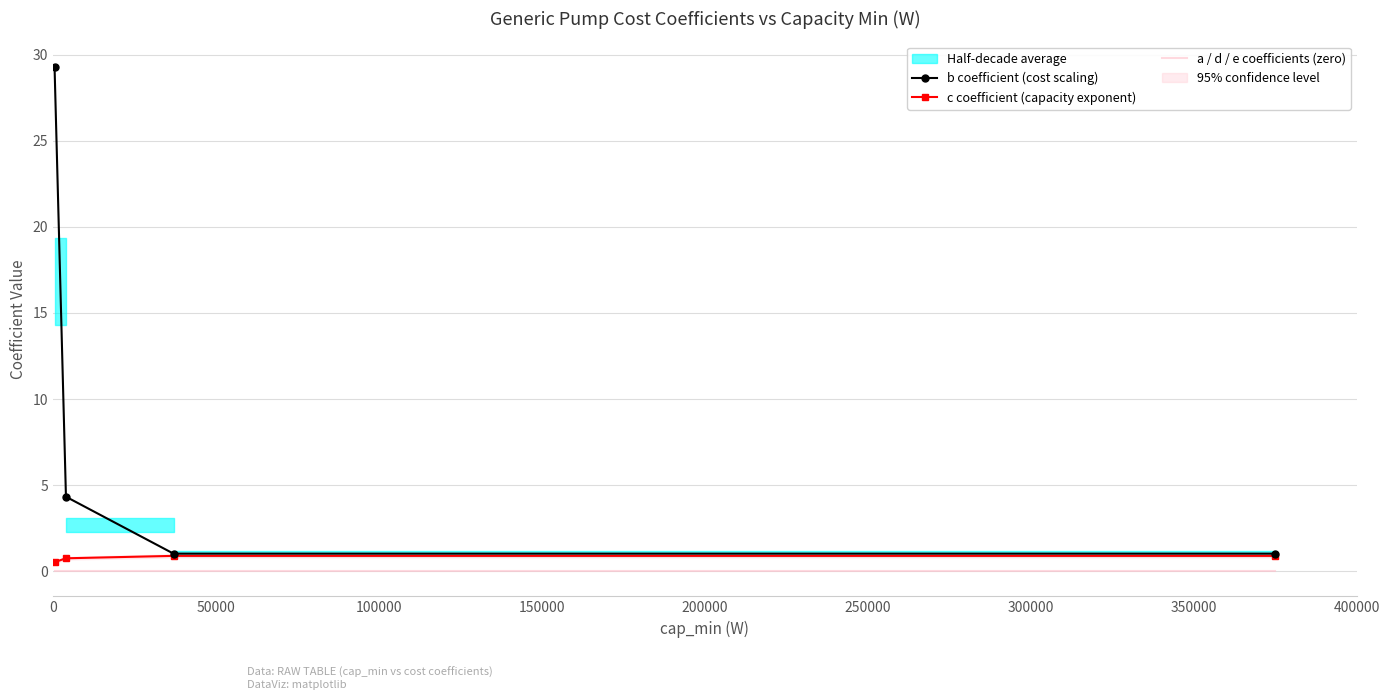

What is the maximum value for c coefficient (capacity exponent)?

0.9